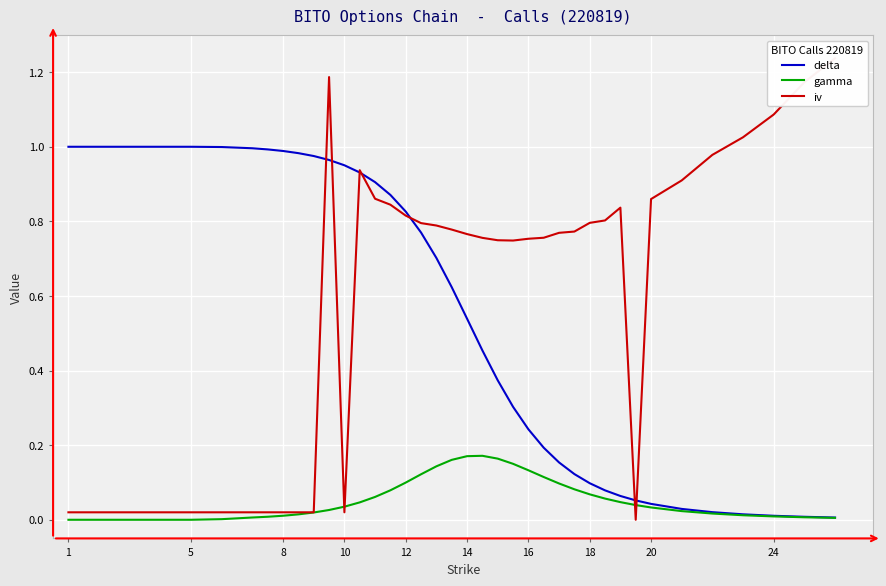

What is the greatest value displayed?

1.2